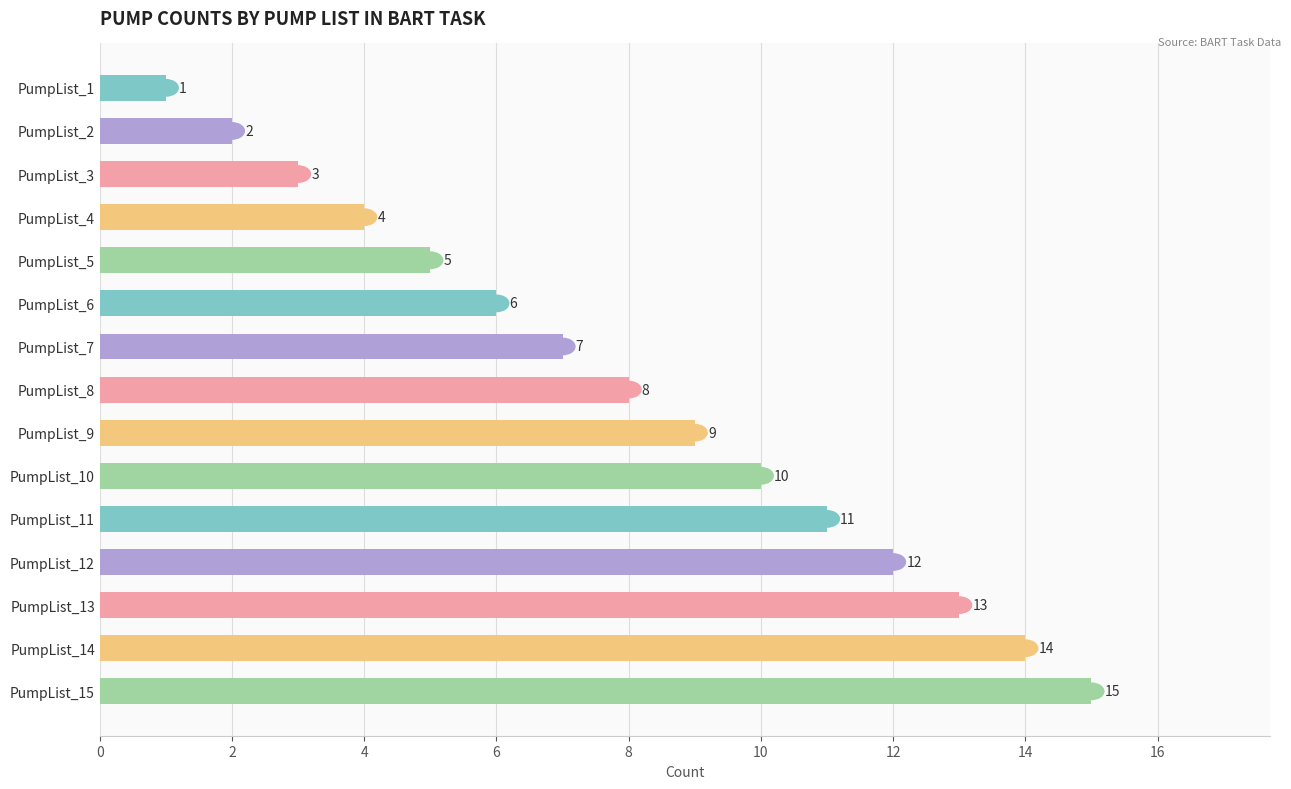

The chart shows a value of 3 at PumpList_15. True or false?

False